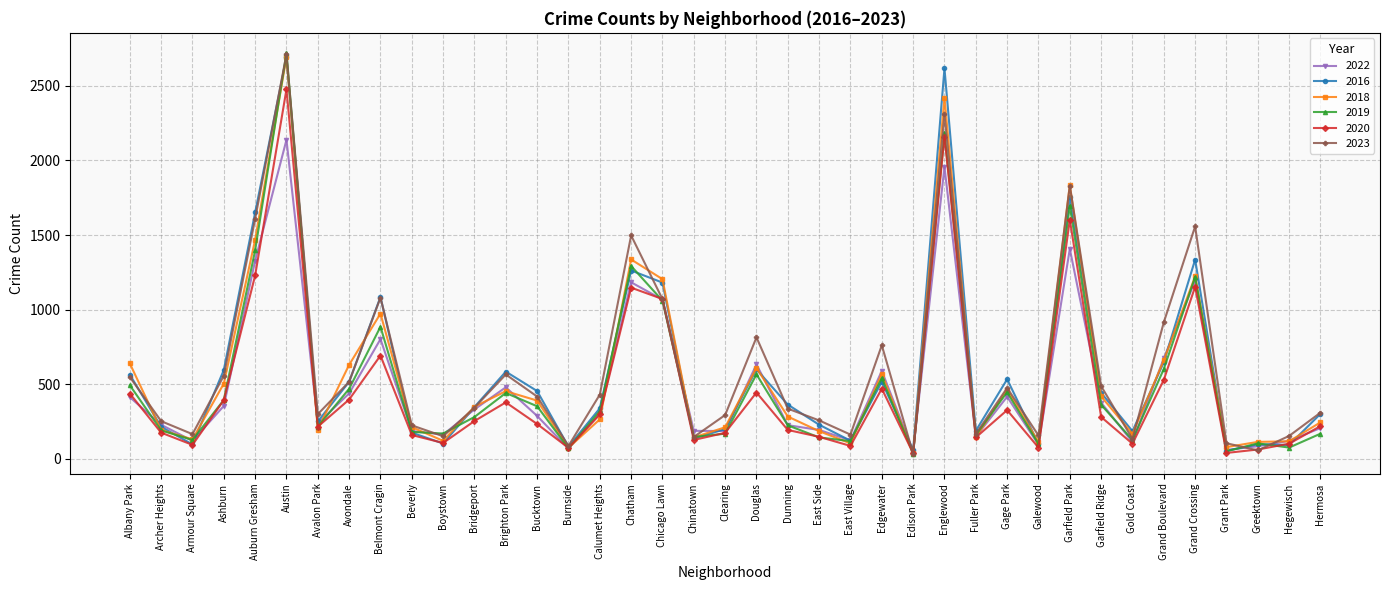

Between Ashburn and Clearing, which series saw the biggest shift?

2016